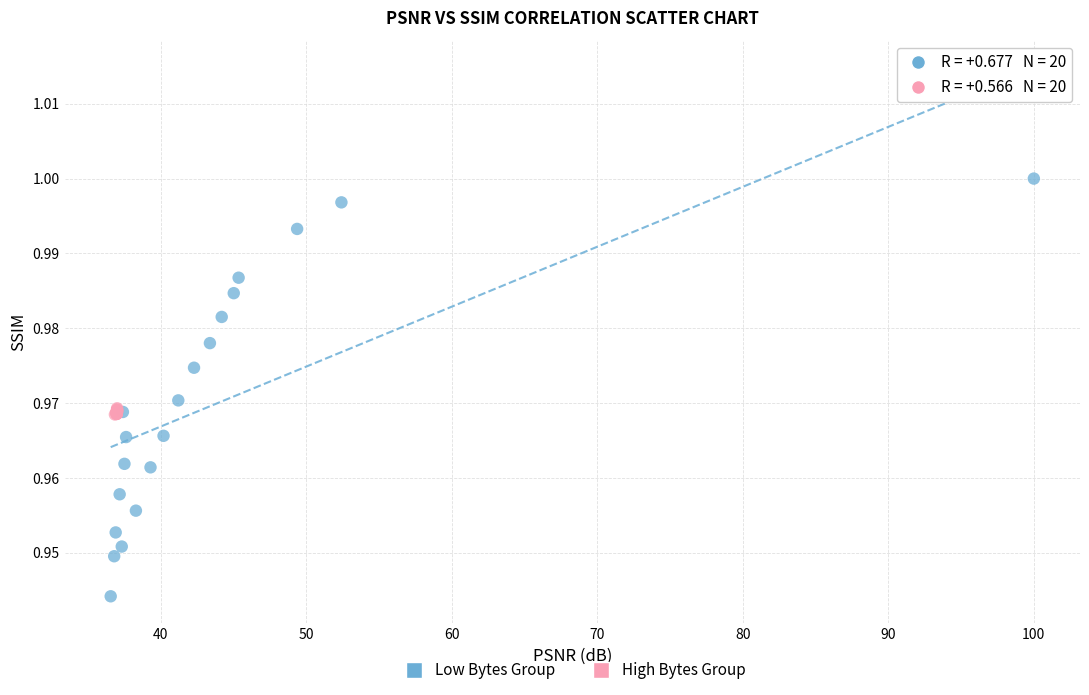

Which series has the largest Y range (max minus min)?

Low Bytes Group